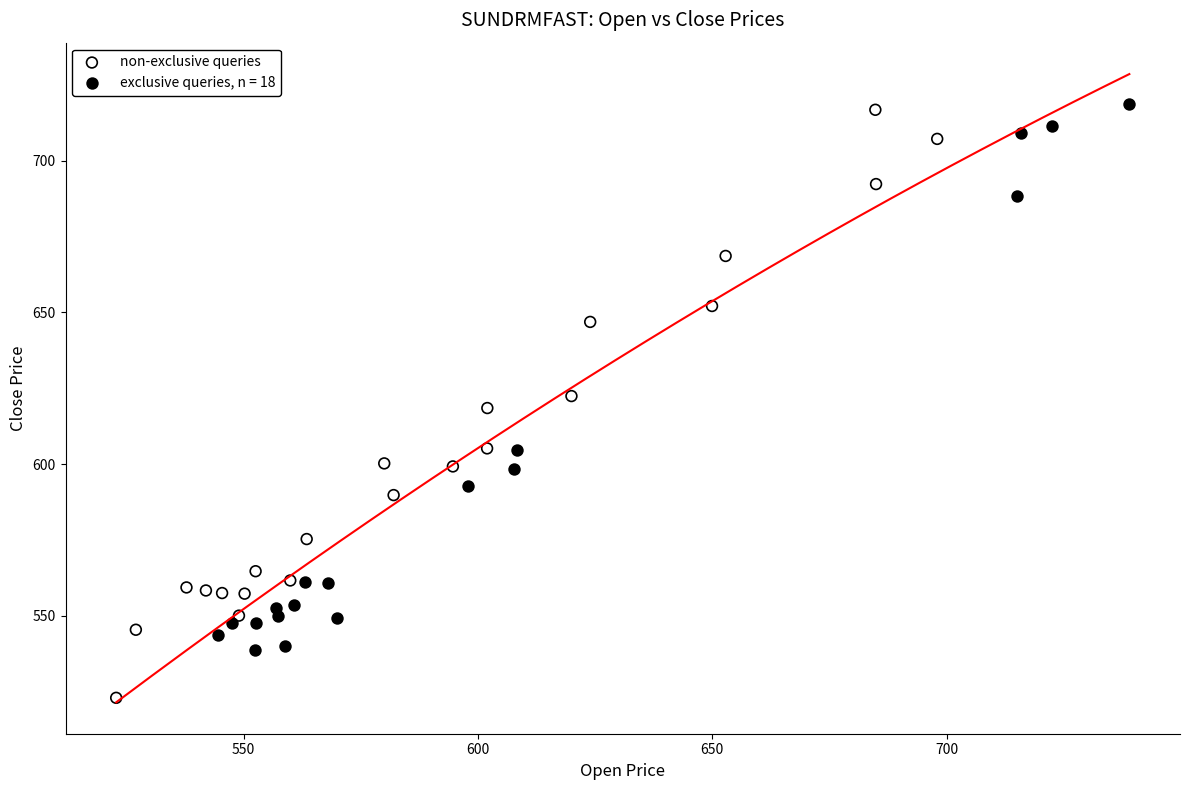

Which series reaches the minimum Y coordinate?

non-exclusive queries